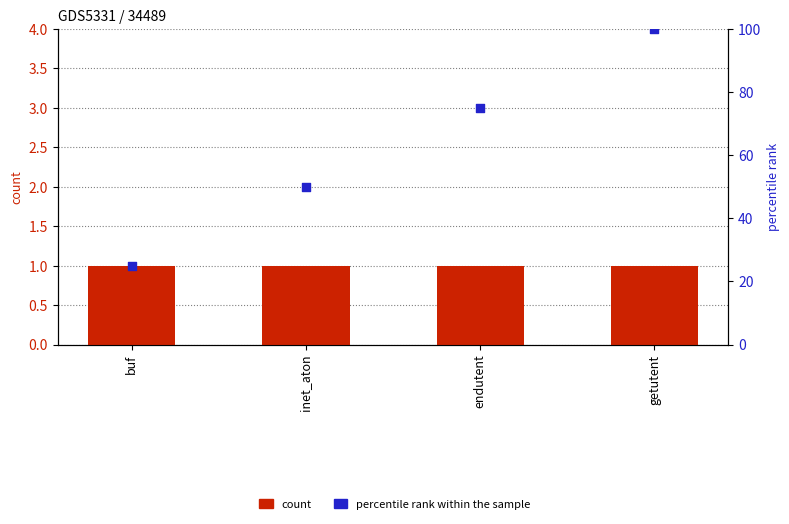

What is the total value across all series at getutent?

101